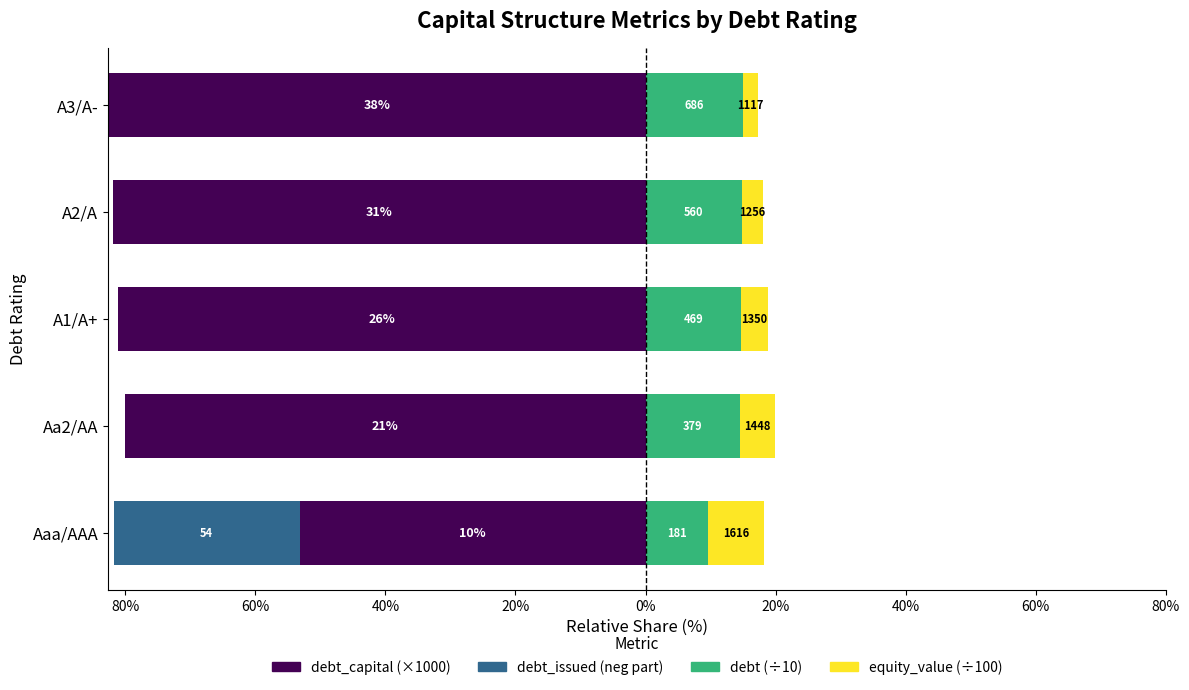

Which series changed the most between Aa2/AA and A2/A?

equity_value (scaled)